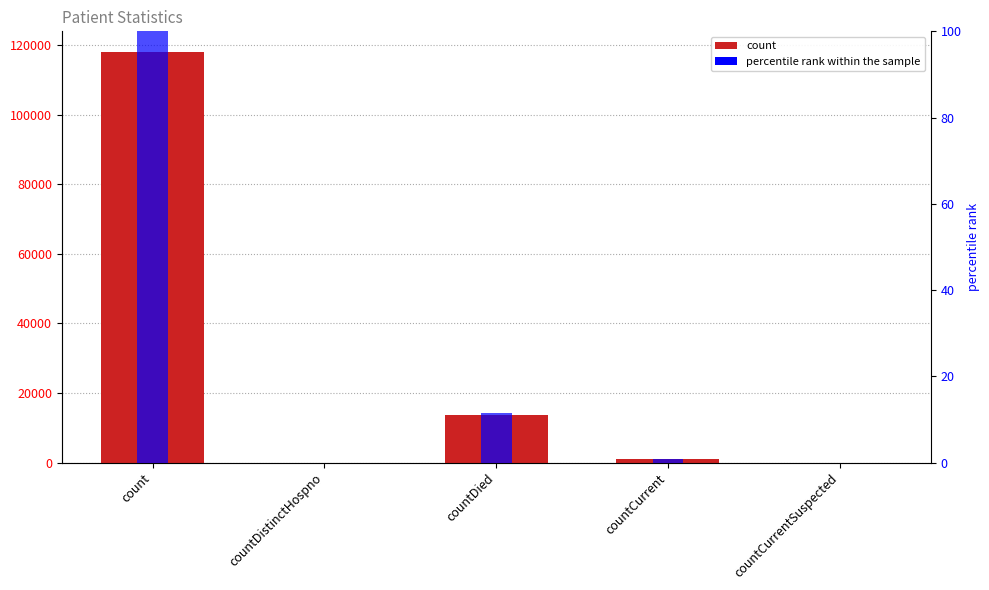

At countDistinctHospno, list the series in order from smallest to largest.

count, percentile rank within the sample